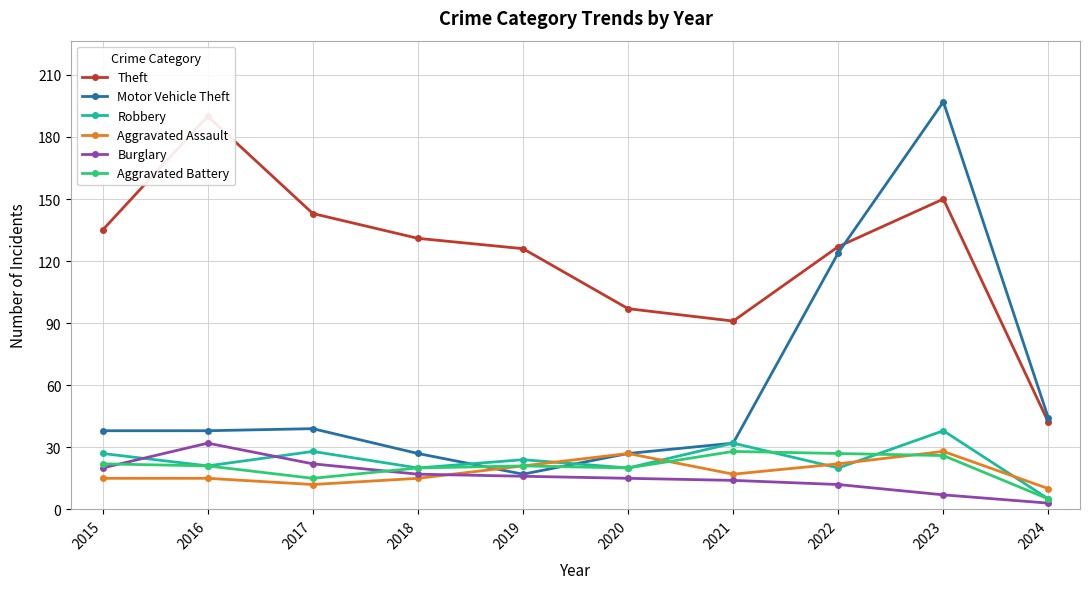

Does the chart display data point markers on the line(s)?

Yes